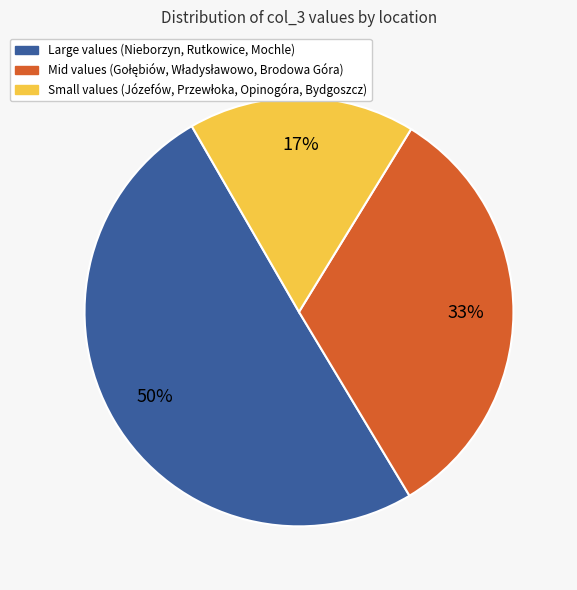

To the nearest percent, what is the difference between the largest and smallest slice percentages?

33%